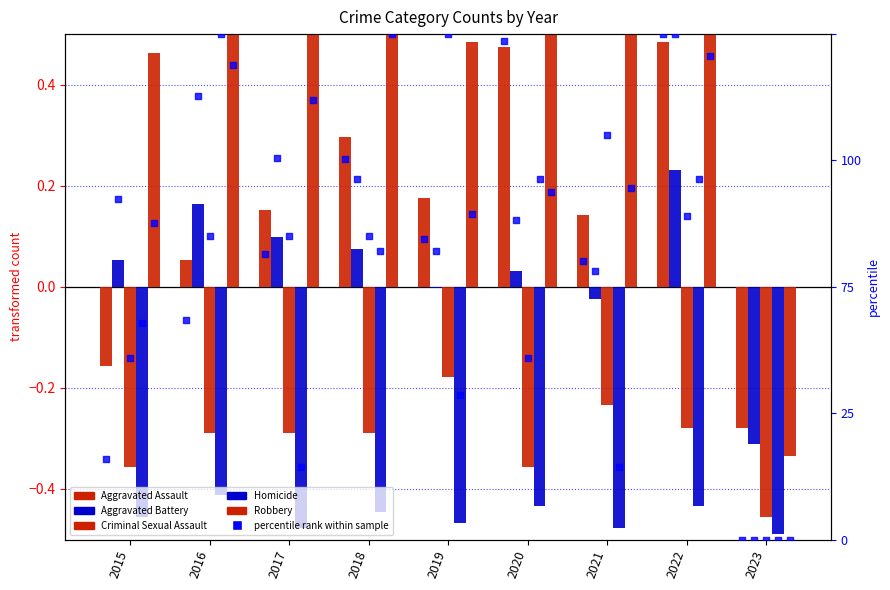

What is the total value across all series at 2016?

0.4